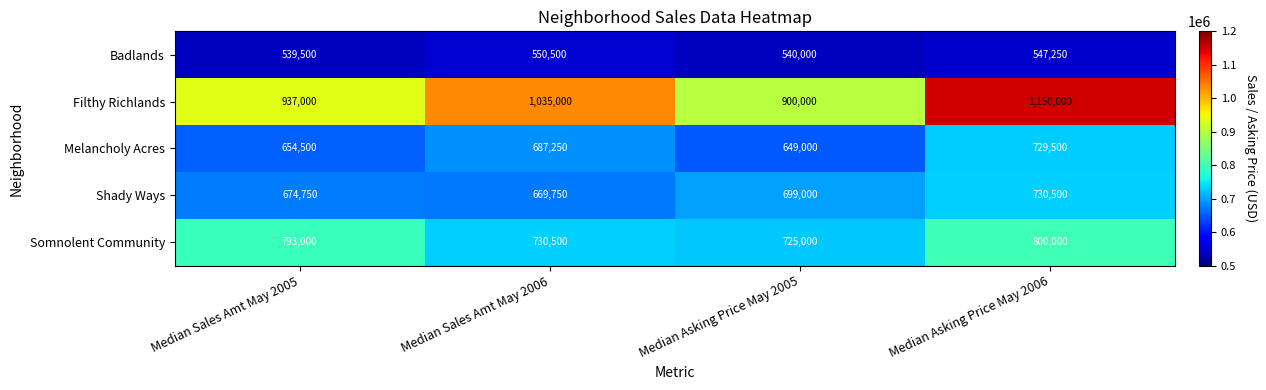

Read the Filthy Richlands value at Median Asking Price May 2006, to the nearest 50.

1150000